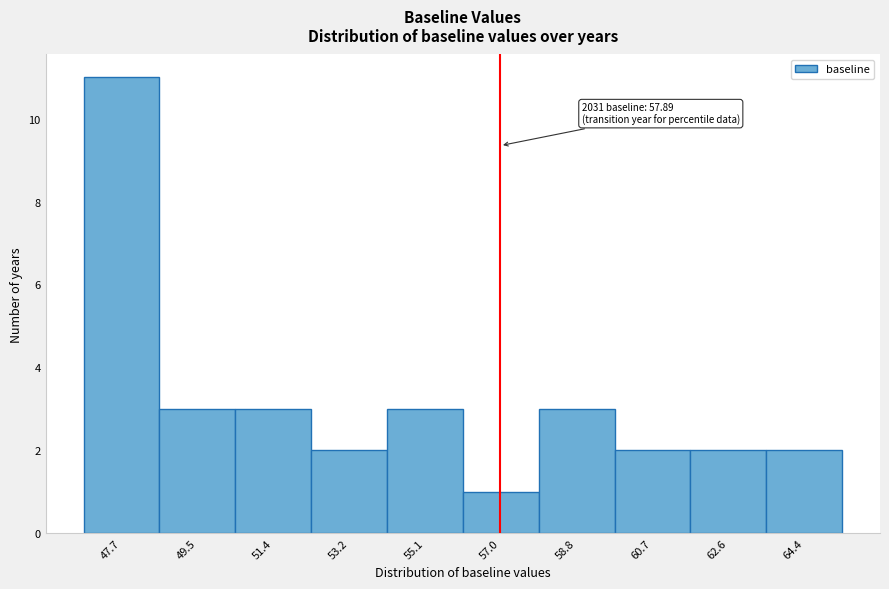

Reading left to right, what are all the values shown in this chart?

11	3	3	2	3	1	3	2	2	2